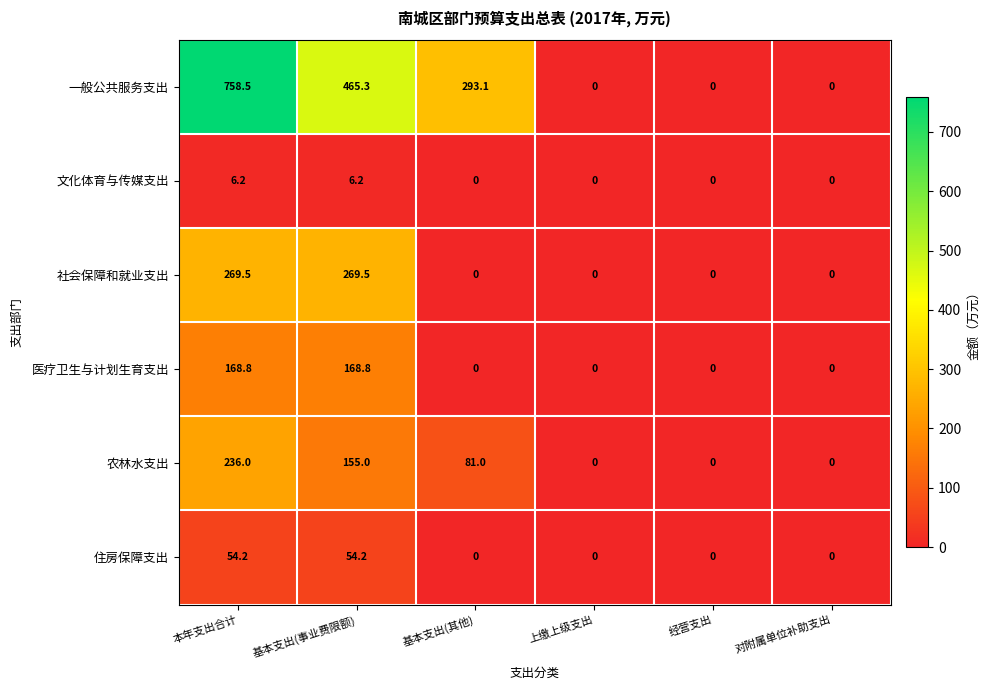

Between 基本支出(事业费限额) and 基本支出(其他), which series saw the biggest shift?

社会保障和就业支出